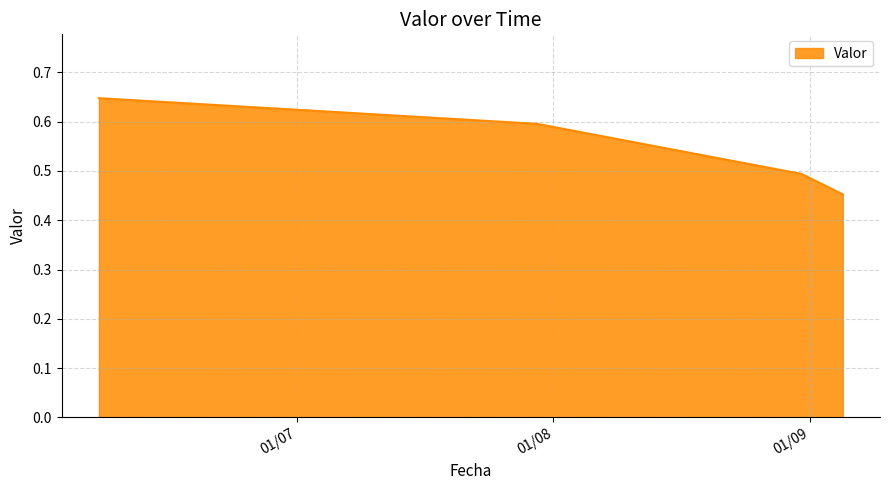

What is the sum of all values?

2.2